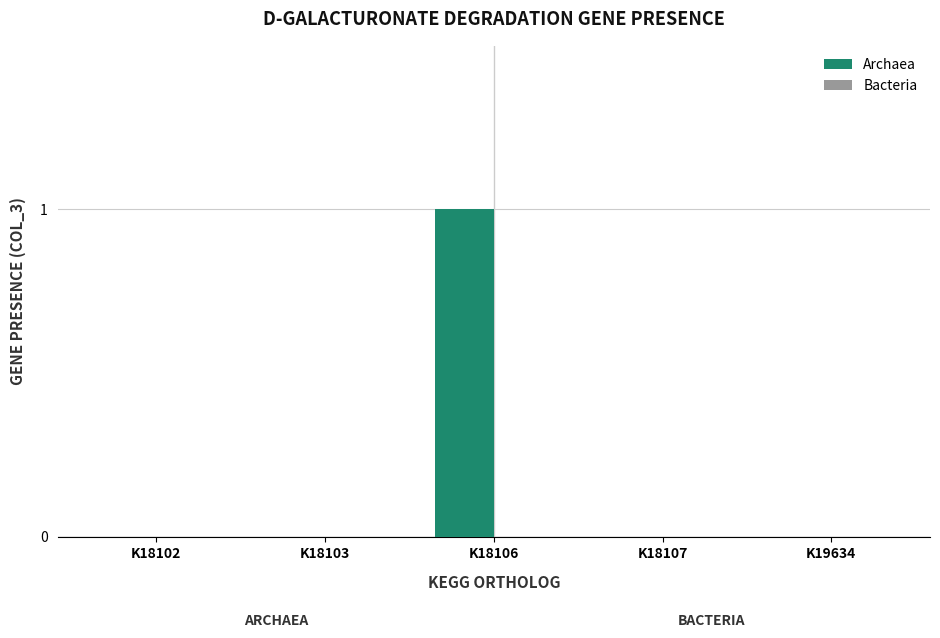

Between K18102 and K18106, which is larger?

K18106